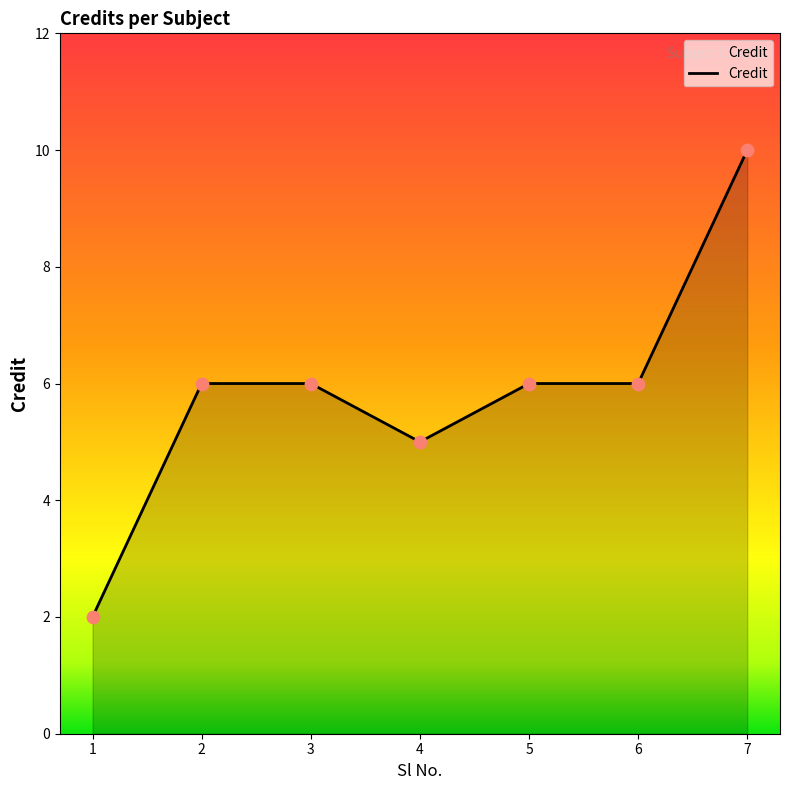

What is the change in value from 1 to 7?

+8